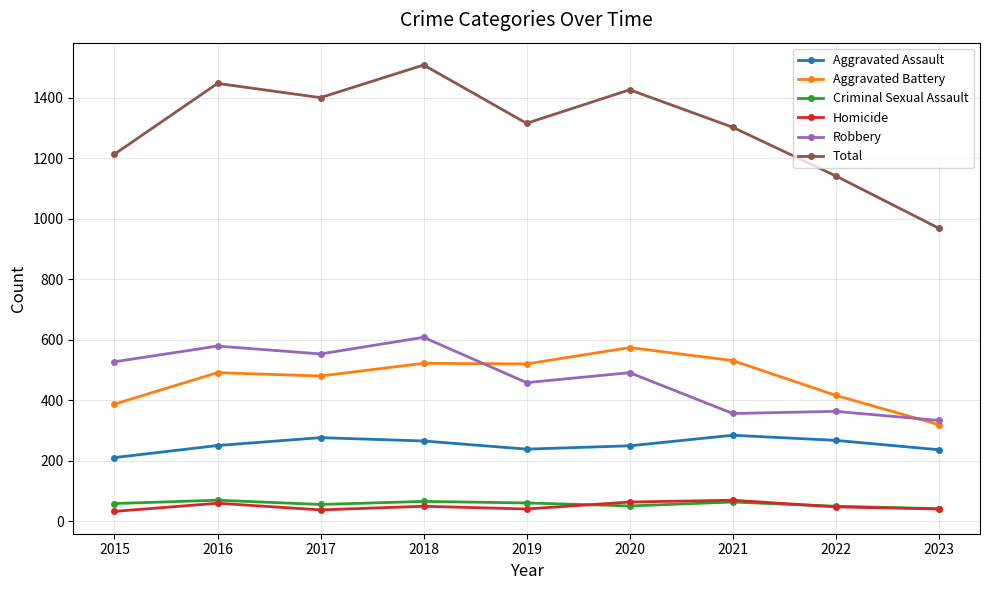

How many interior local valleys does the Total series have?

2